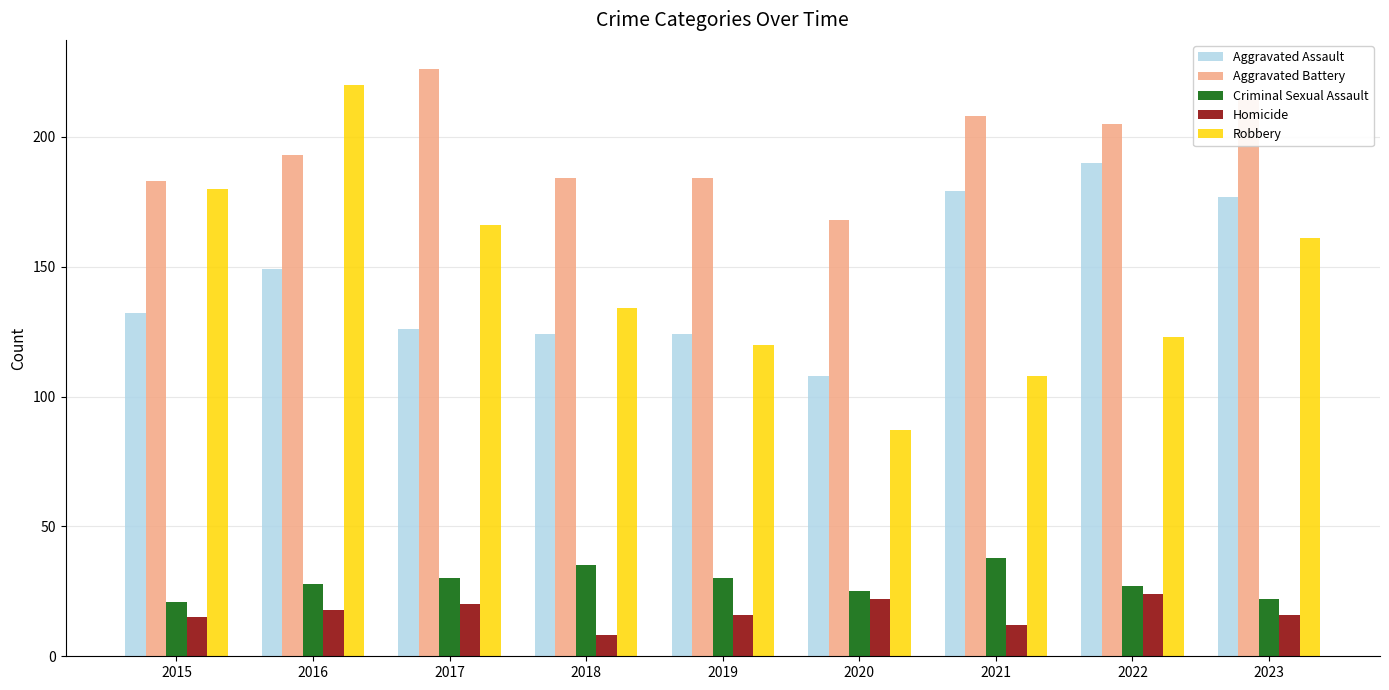

How many data points in Aggravated Assault are less than 132?

4